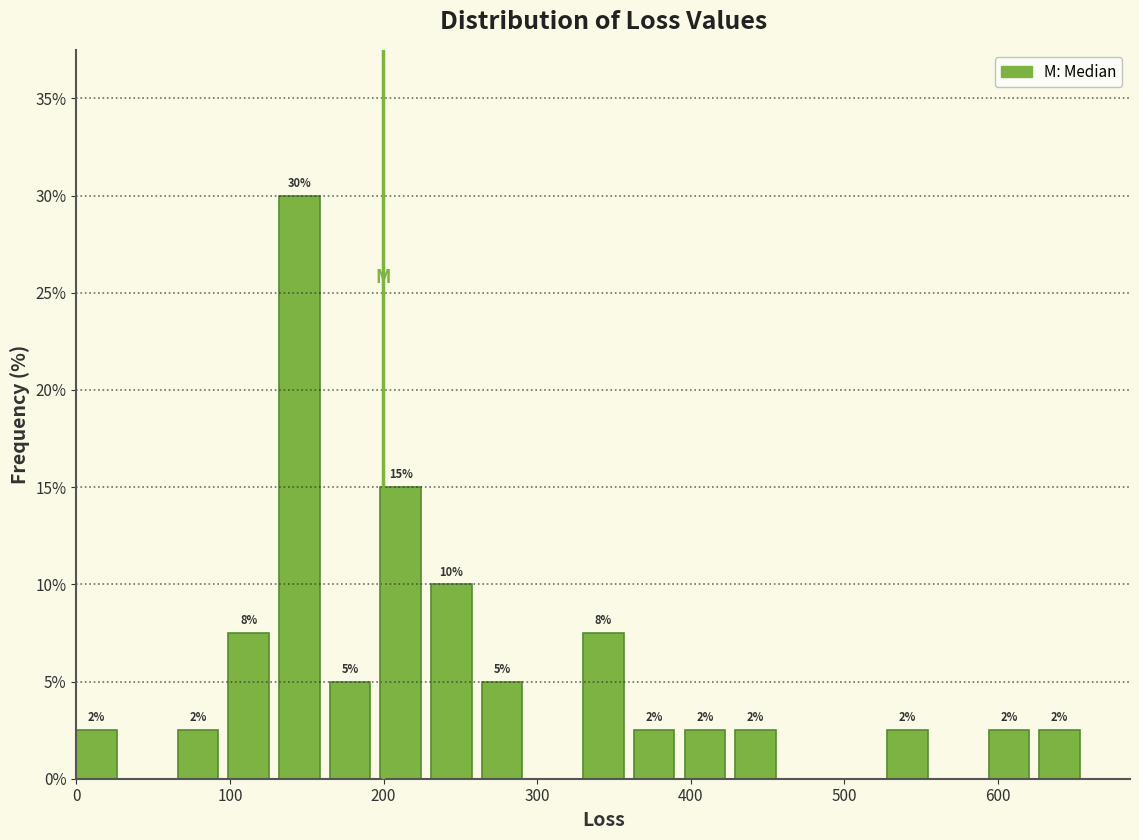

Read against the x-axis, roughly where is the centre of the tallest bar?

150